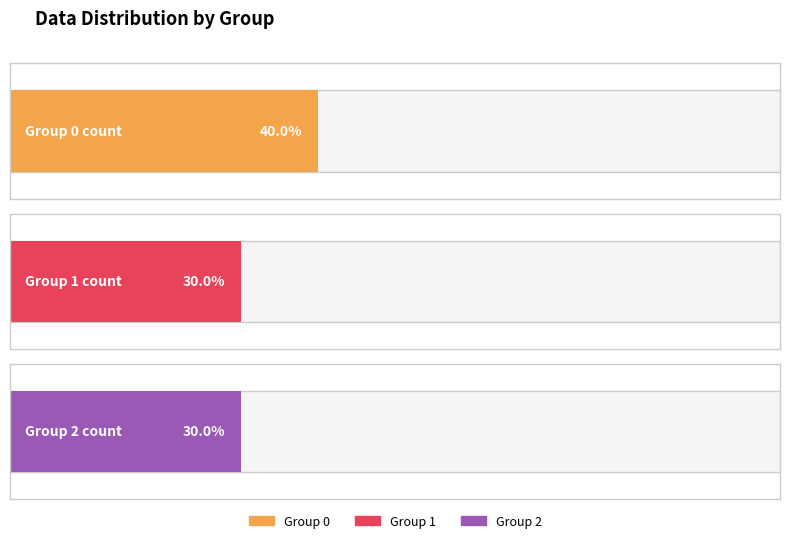

The Group 1 series shows 1 at 5. True or false?

True